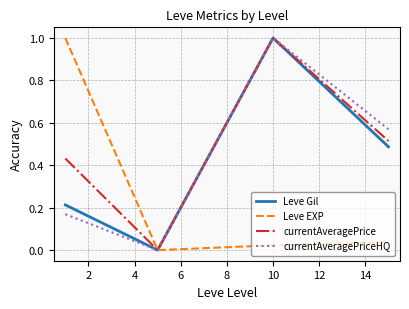

What is the maximum value for currentAveragePriceHQ?

1.0